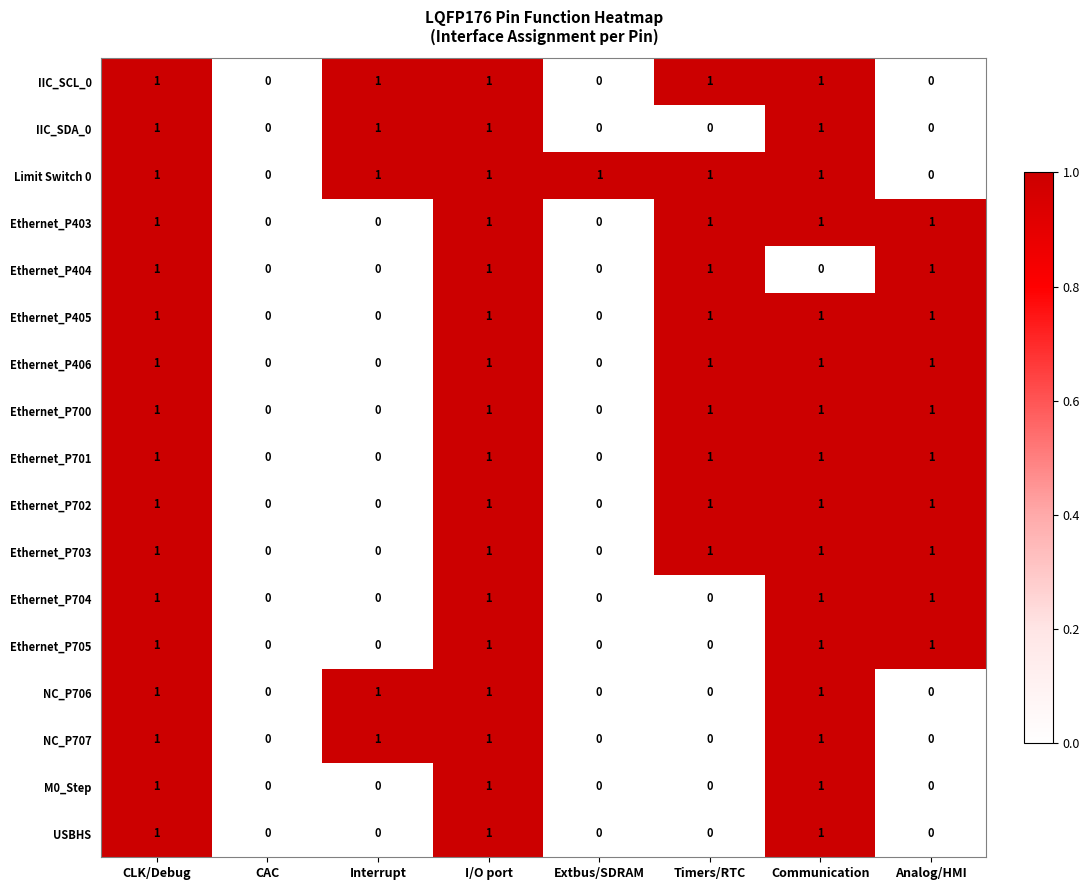

True or false: Limit Switch 0 has a value of 1 at Extbus/SDRAM.

True